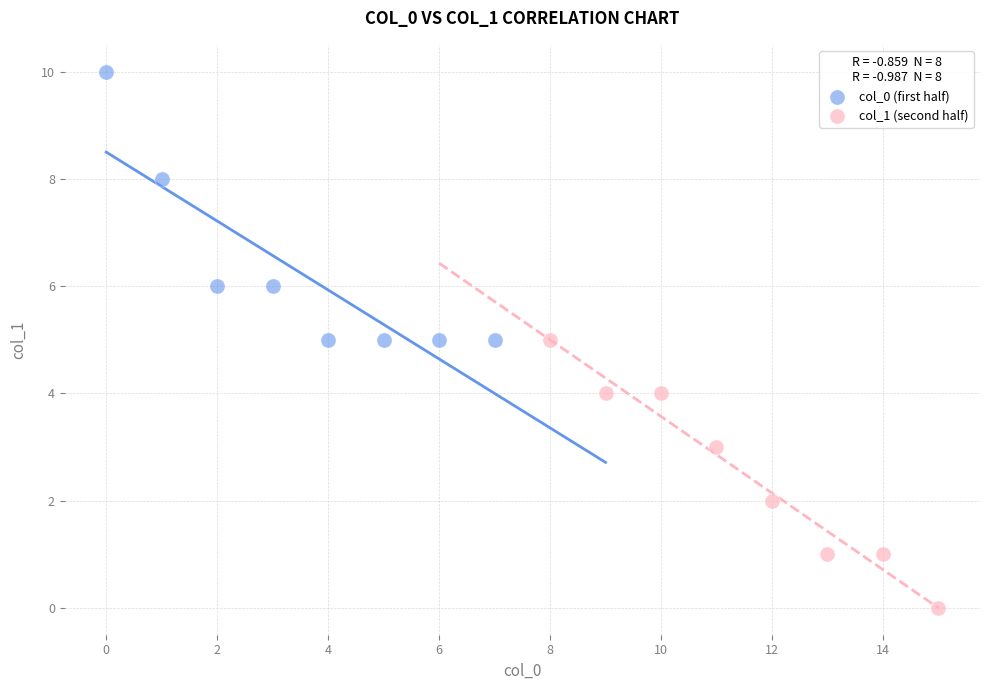

Which series contains the highest Y value?

col_0 (first half)